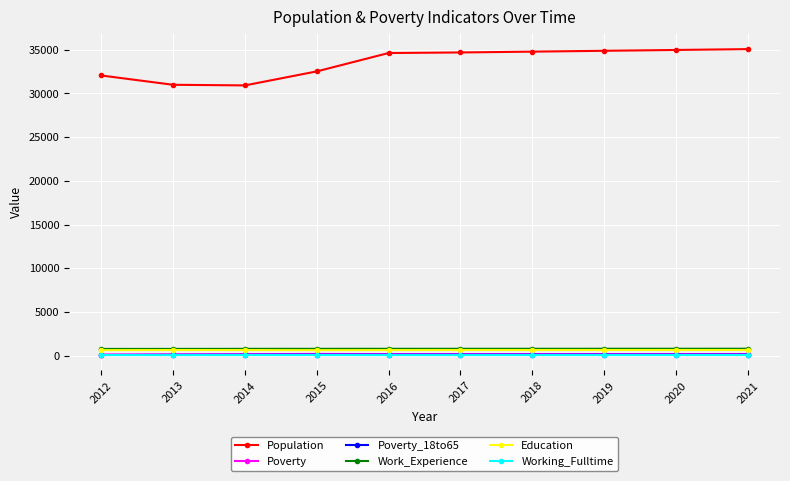

True or false: Work_Experience and Population intersect in this chart.

False